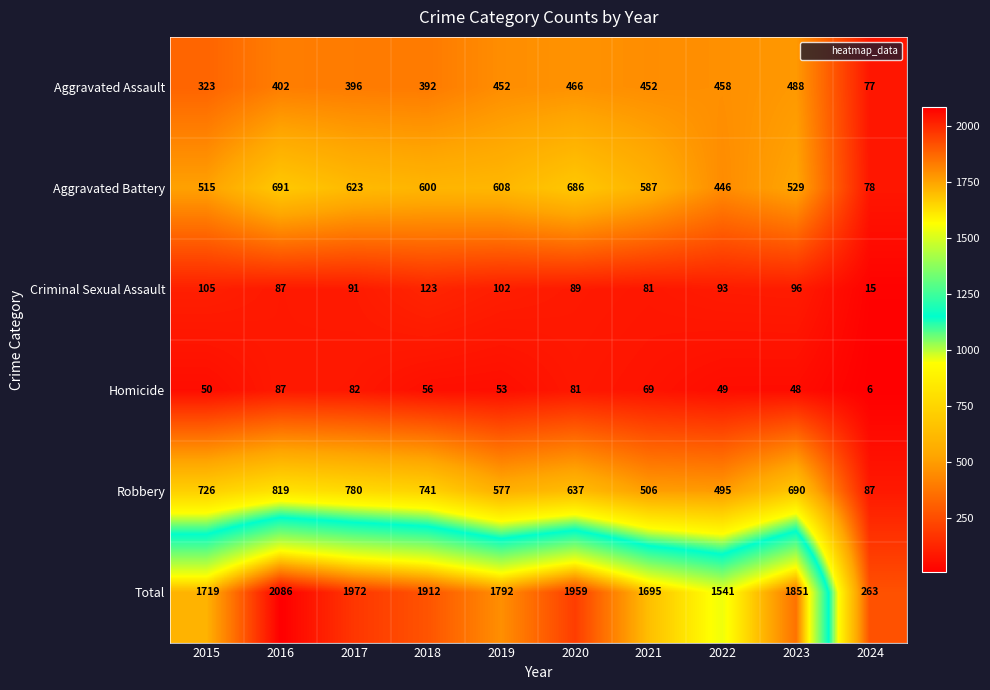

How many data points in Homicide are less than 56?

5